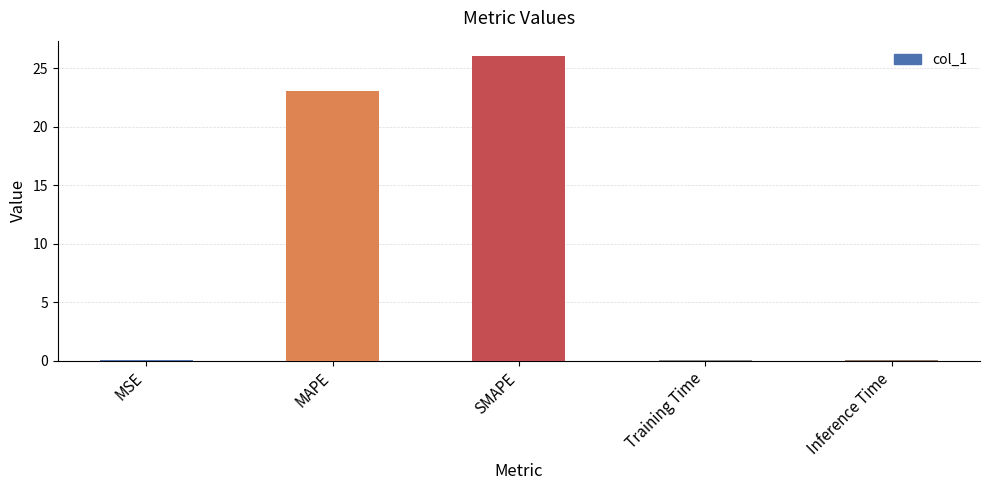

The value at SMAPE is 26.1. True or false?

True